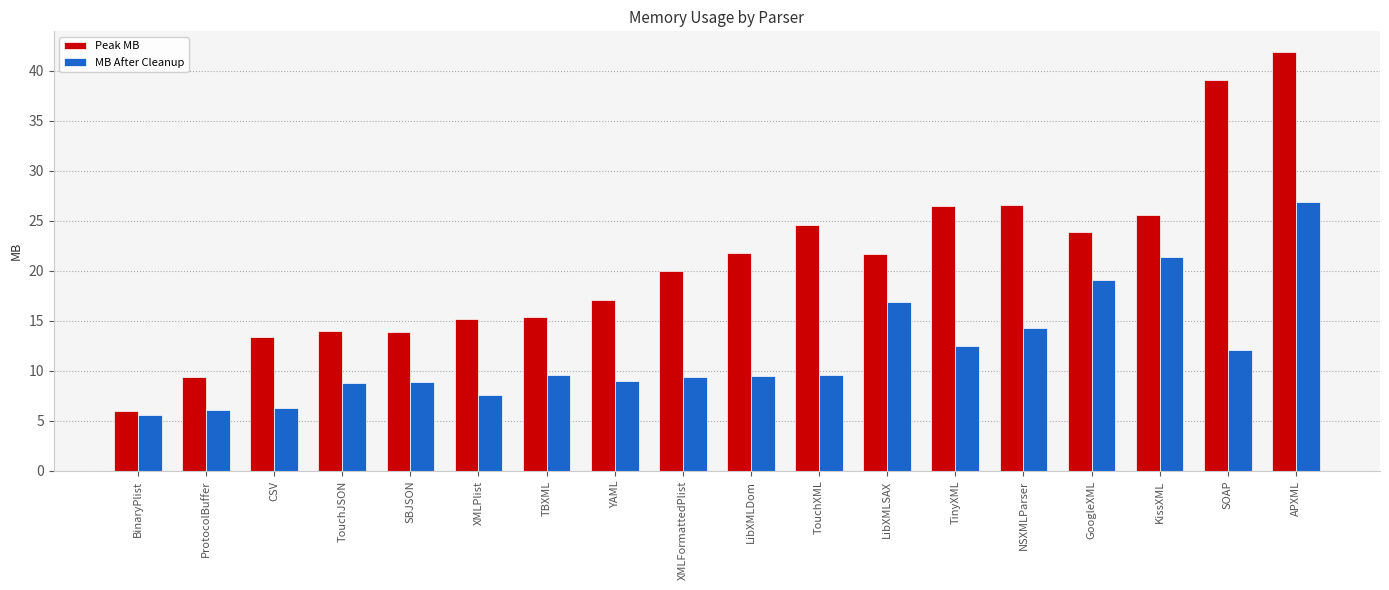

How many bars are there in each group?

2